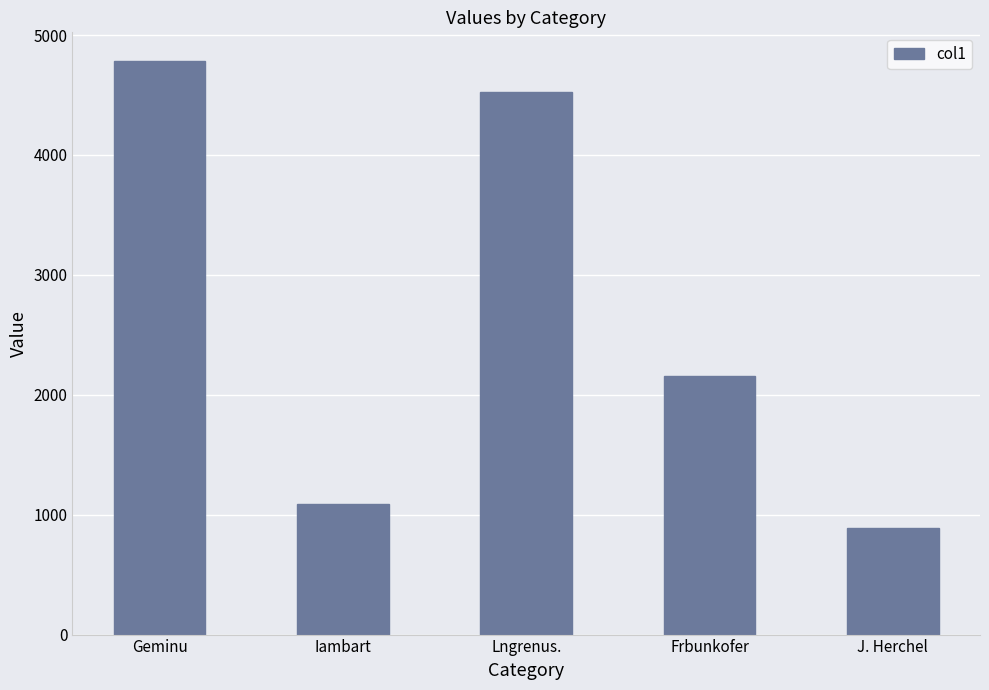

The chart shows a value of 459.2 at J. Herchel. True or false?

False